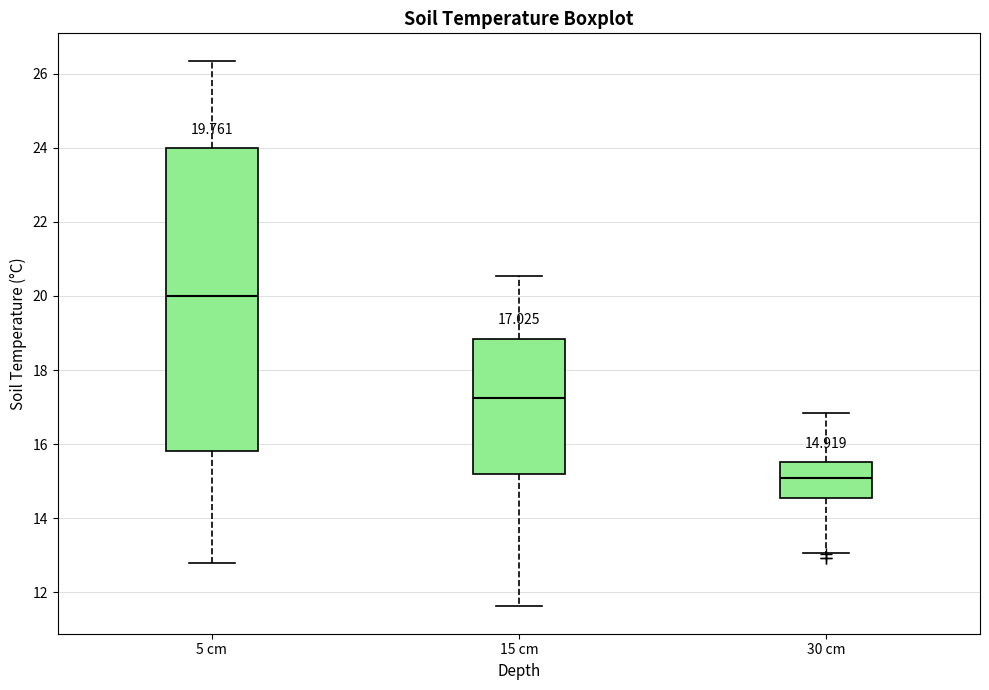

Which box is the tallest, from its lower edge to its upper edge?

5 cm